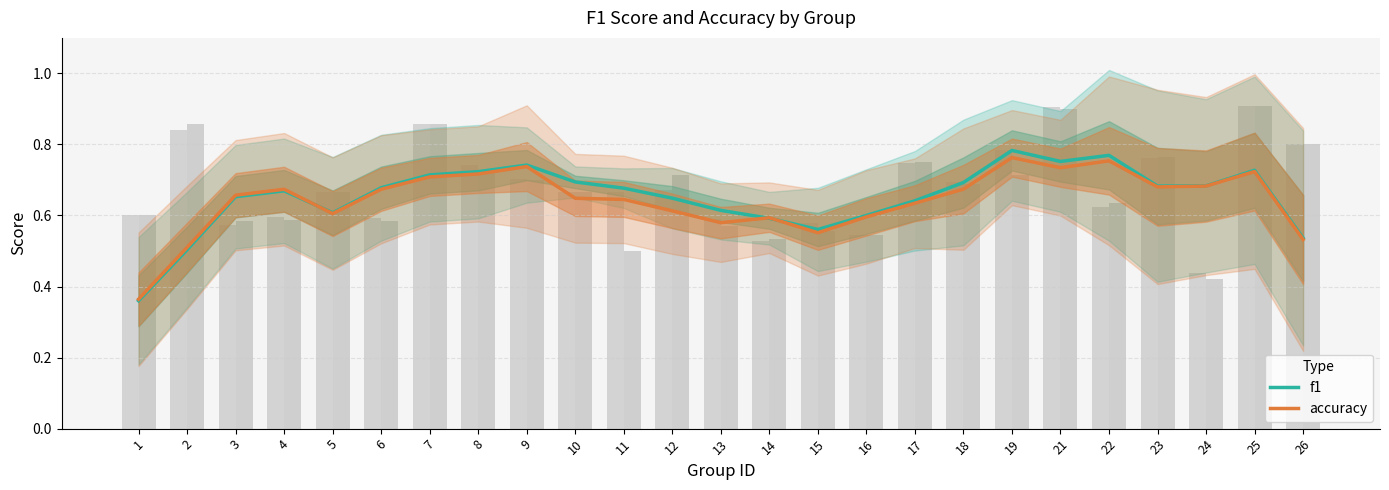

True or false: accuracy has a value of 1.0 at 14.

False